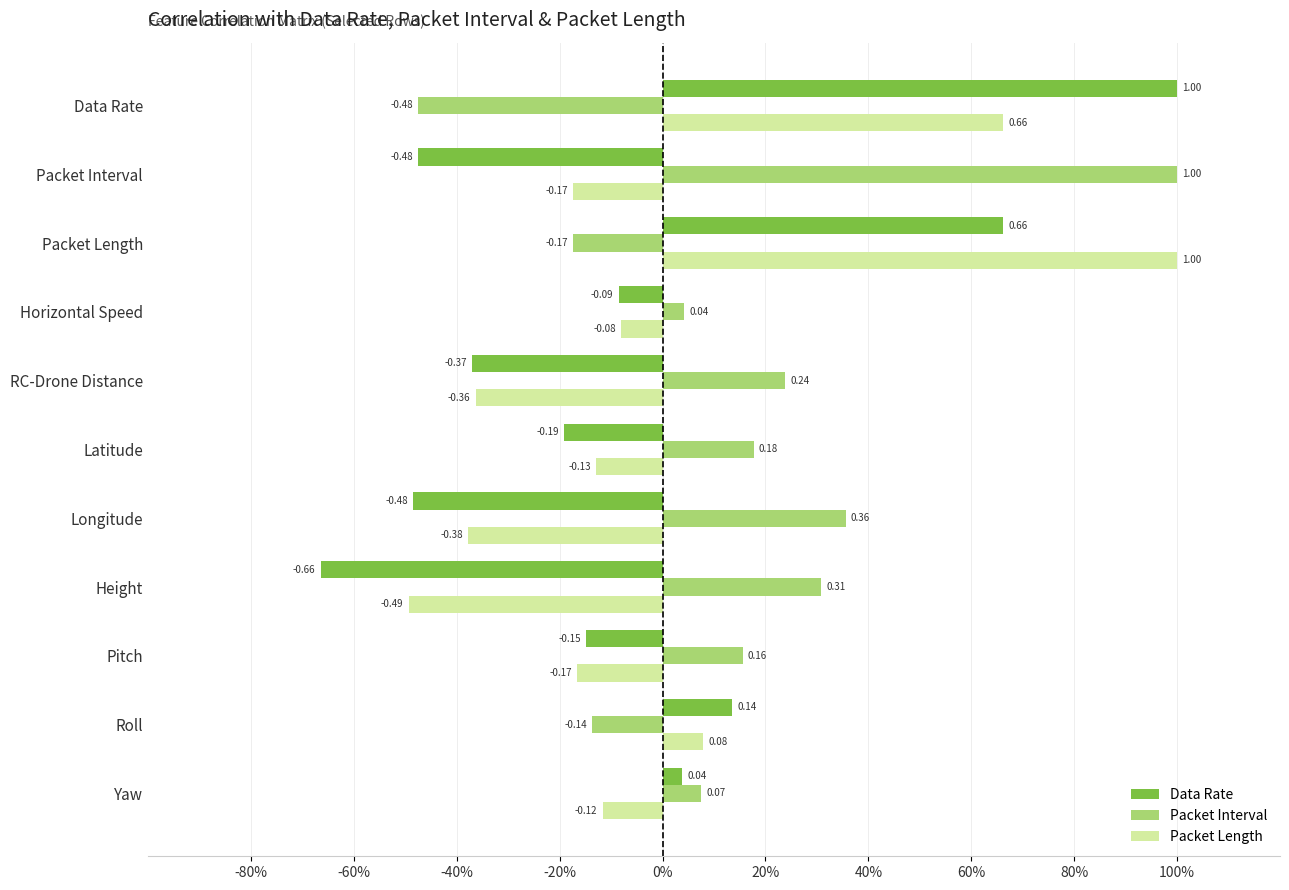

What are all the series names shown in the legend?

Data Rate, Packet Interval, Packet Length